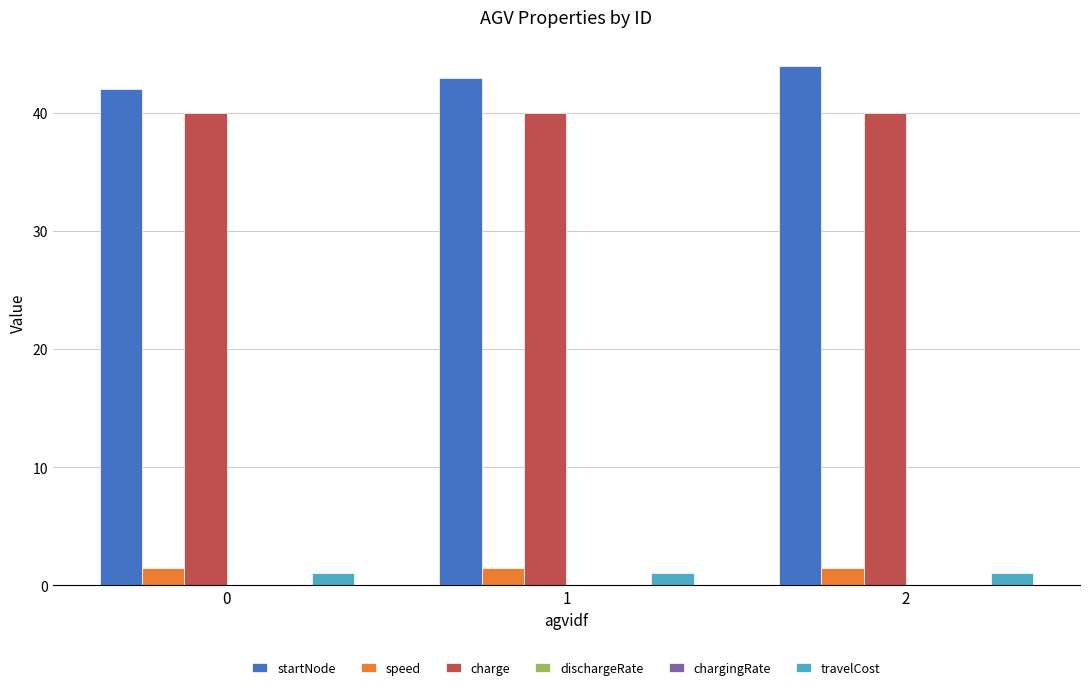

Which series changed the most between 1 and 2?

startNode